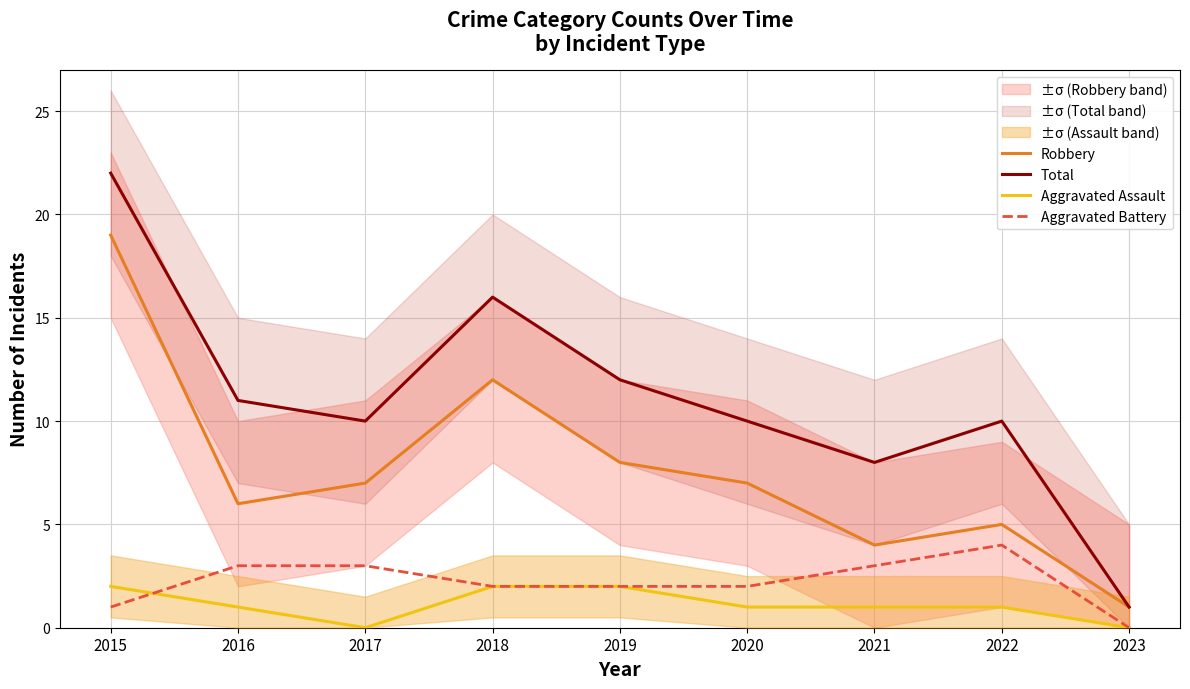

What is the difference between the maximum and second lowest values in the Total series?

14